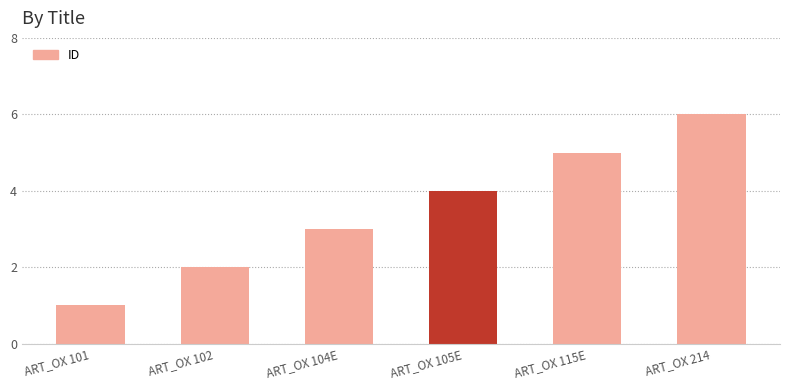

Reading left to right, list all the values displayed in this chart.

1	2	3	4	5	6